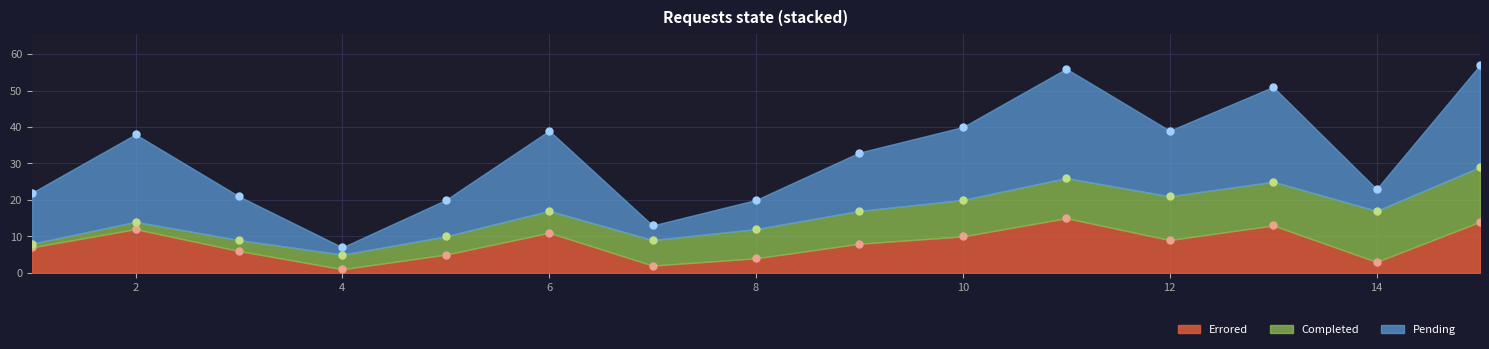

After their last crossing, which series has the higher values: Completed or Errored?

Completed